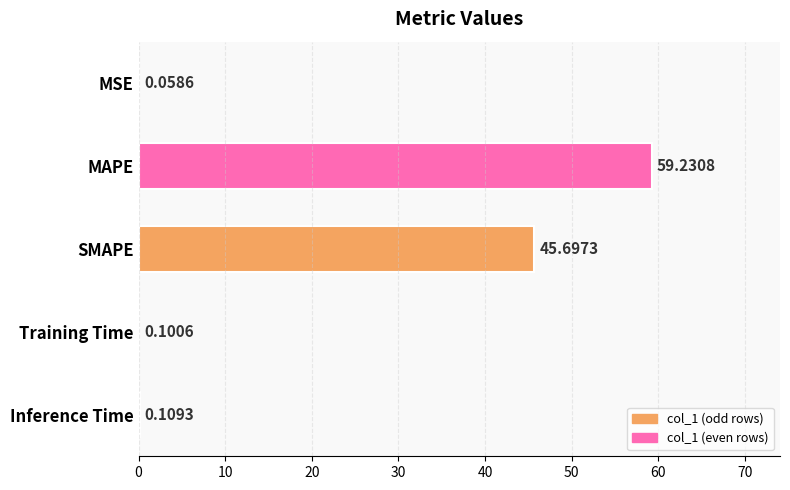

What is the sum of all values?

105.2